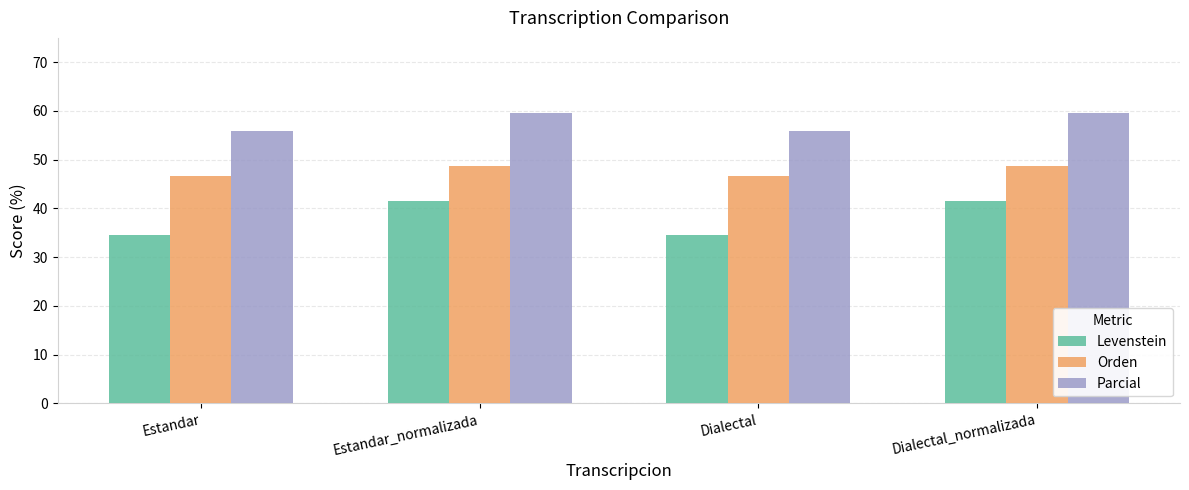

Rank the series at Dialectal_normalizada from highest to lowest value.

Parcial, Orden, Levenstein